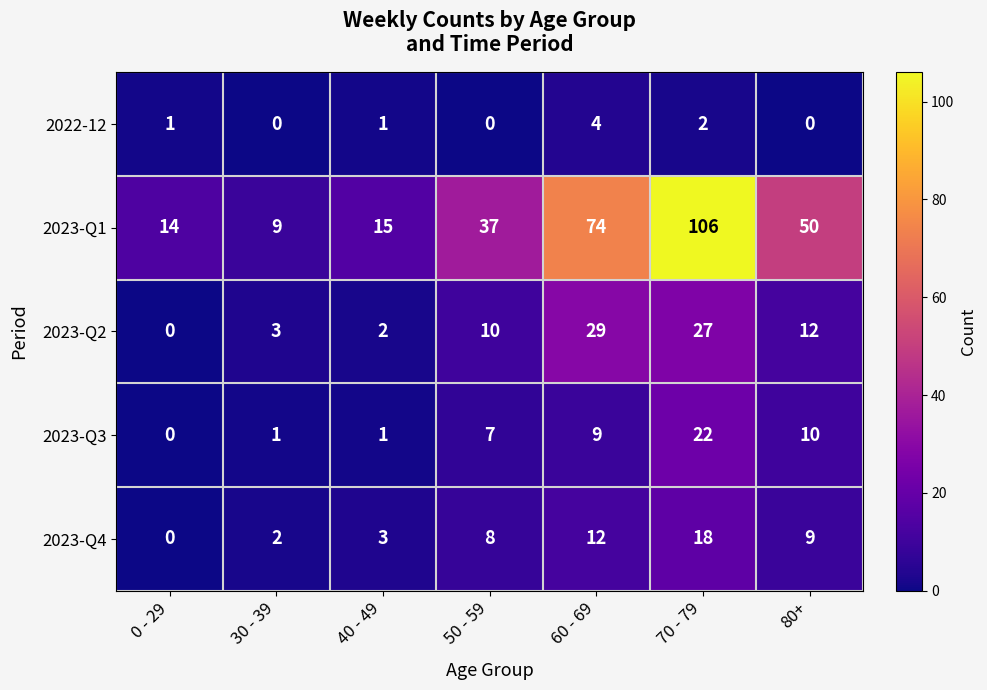

At which category is the sum across all series the highest?

70 - 79